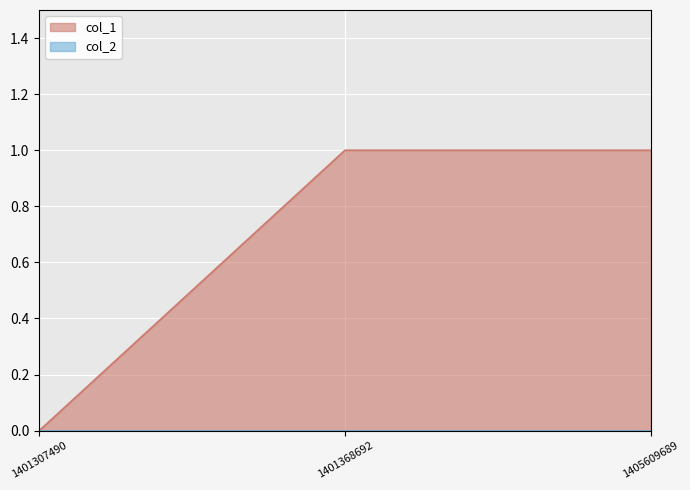

Rank the categories by value from lowest to highest.

1401307490, 1401368692, 1405609689